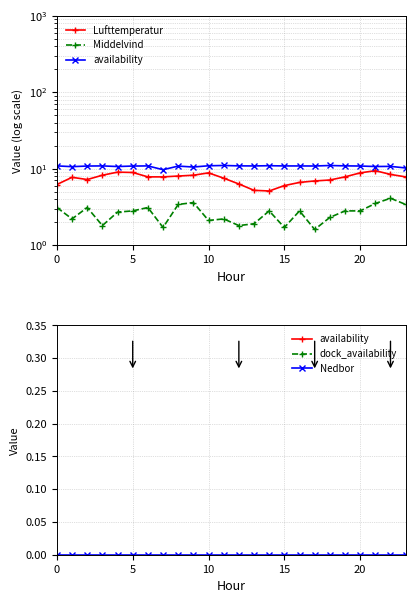

True or false: Middelvind and availability cross at least once.

False